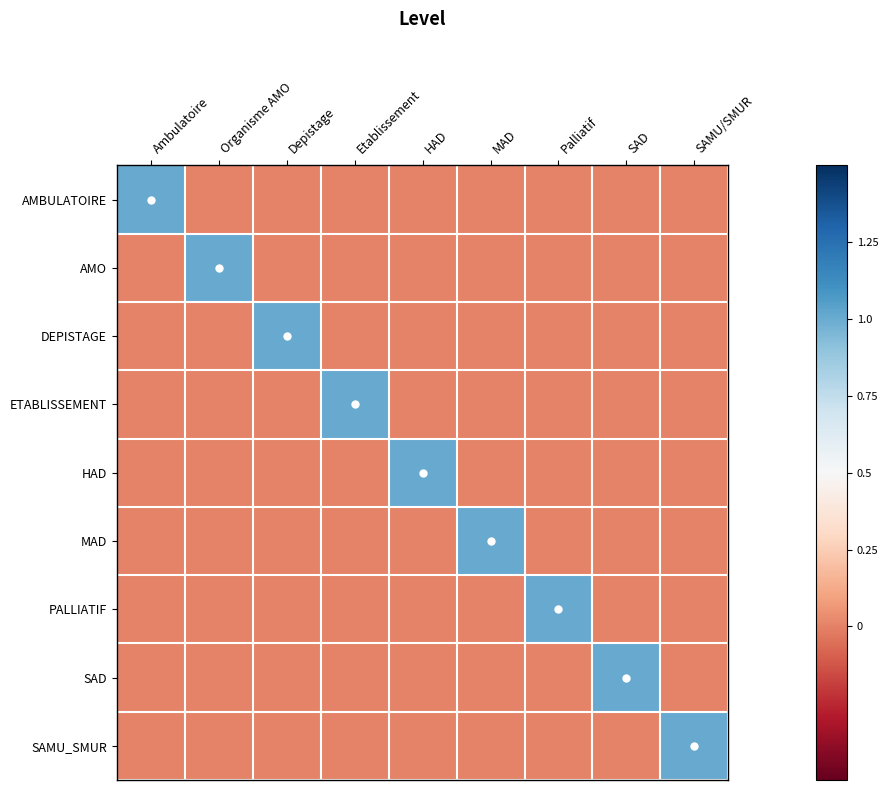

Which series has the largest range (max minus min)?

AMBULATOIRE